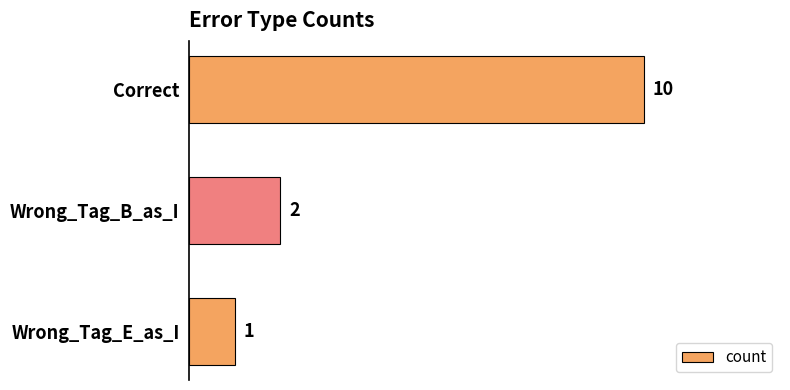

Reading top to bottom, transcribe all the data shown in this chart.

10	2	1